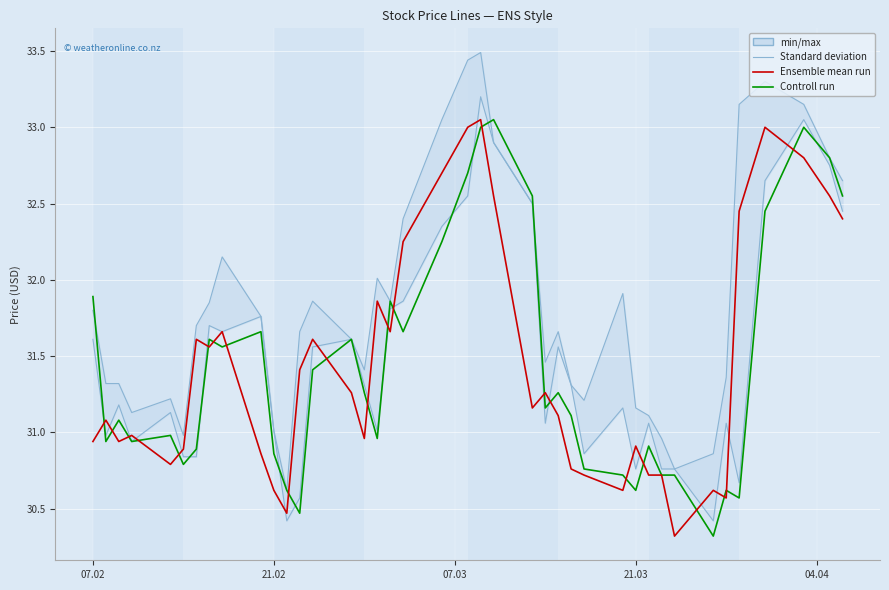

Is it true that PvClose equals 49.8 at 37?

False